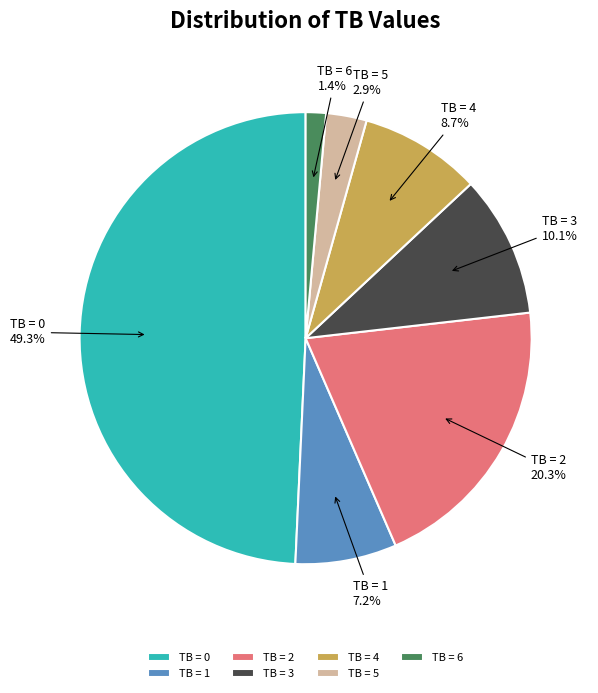

Do TB = 5 and TB = 3 together represent more than half of the pie?

No